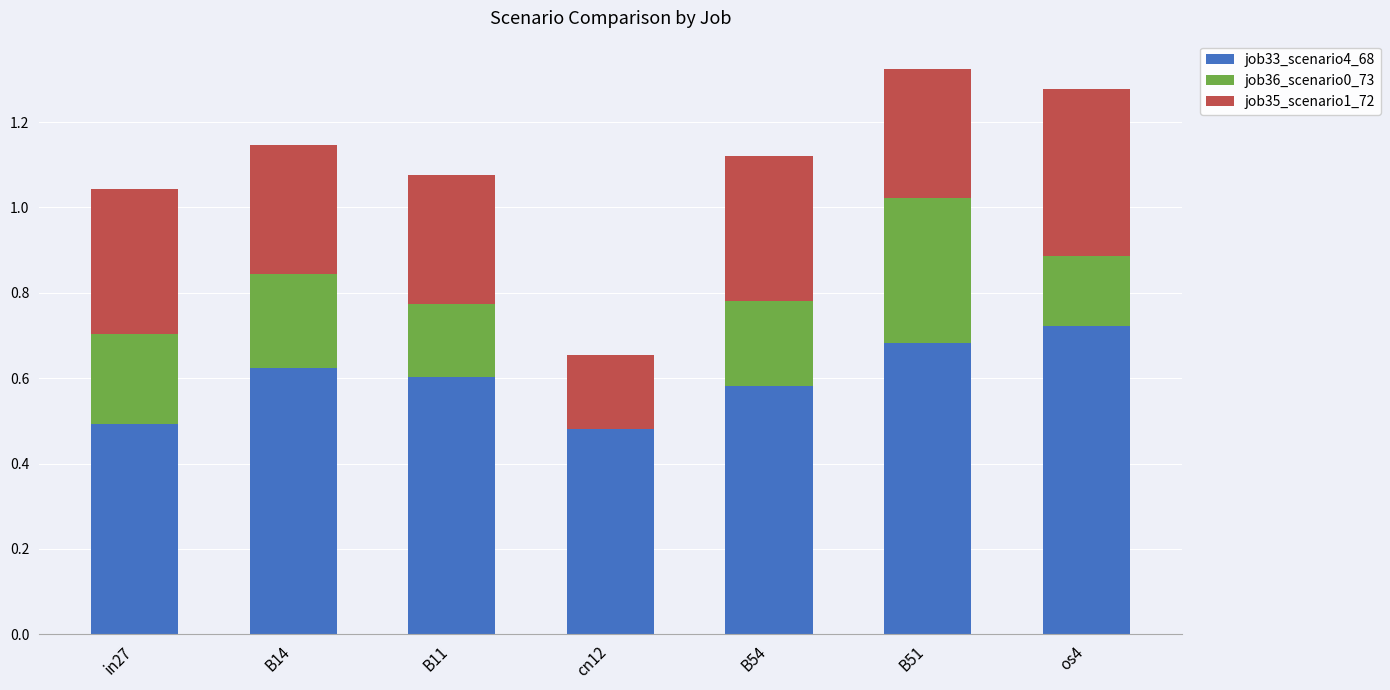

Which category has the highest value in the job33_scenario4_68 series?

os4